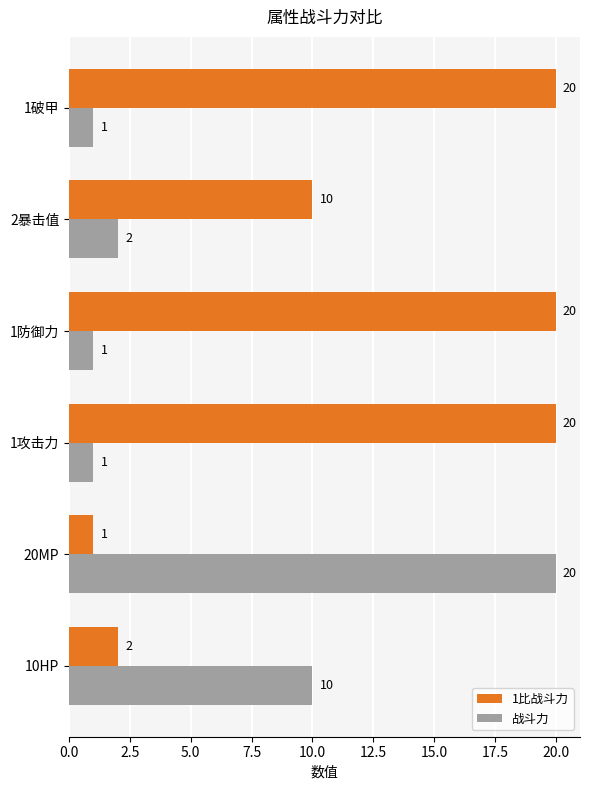

What is the average value of the 战斗力 series?

6